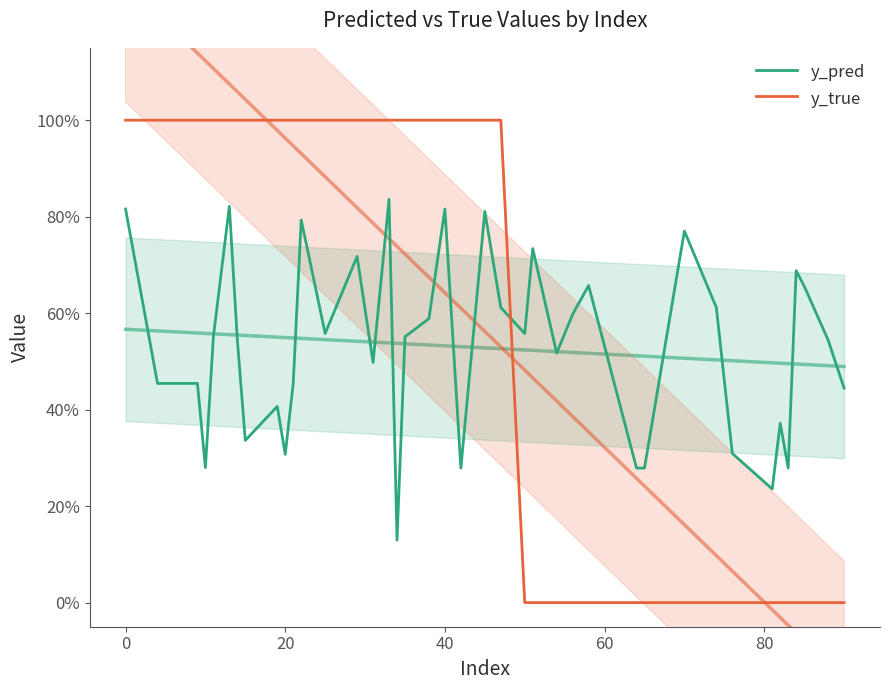

List the series in order of their overall mean, highest first.

y_true, y_pred